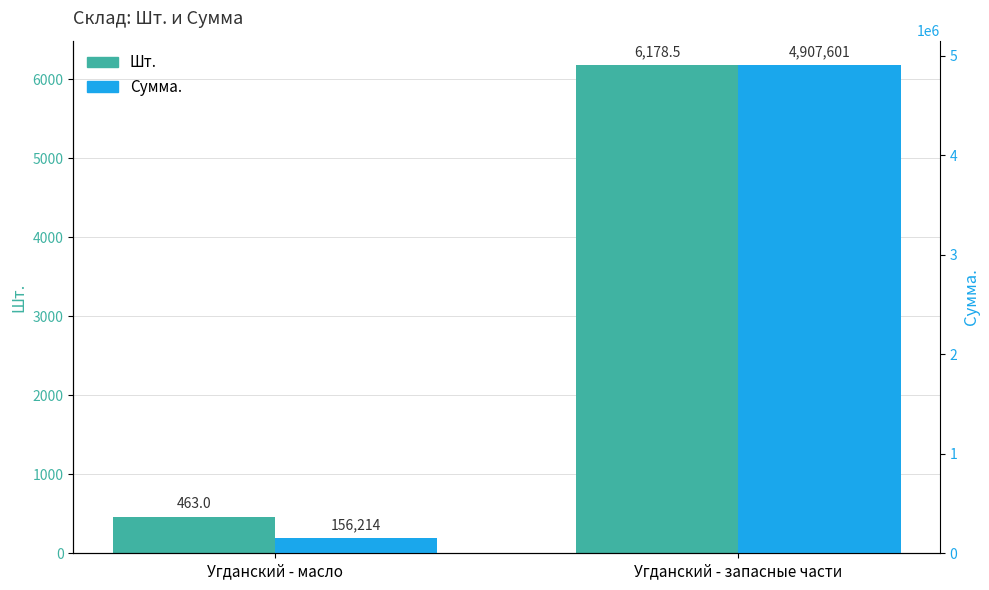

What position from the left is Угданский - масло?

1